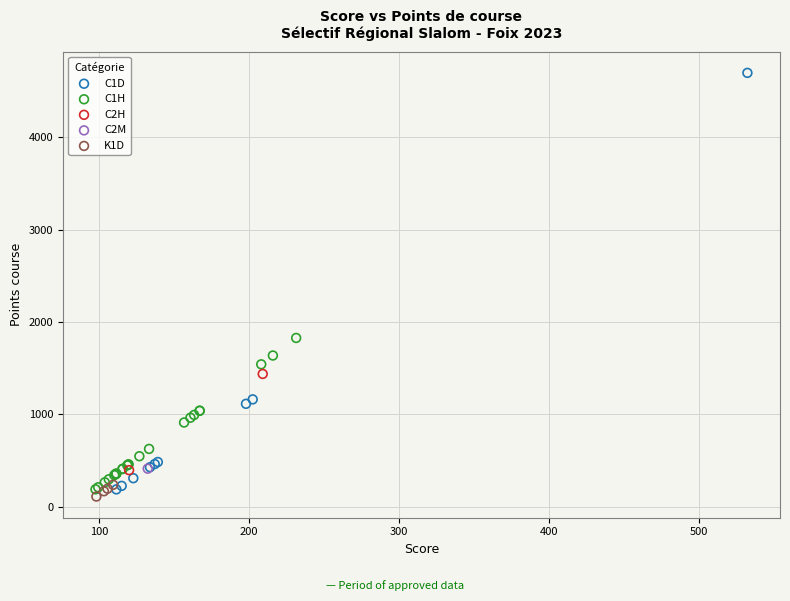

What are all the series names shown in the legend?

C1D, C1H, C2H, C2M, K1D